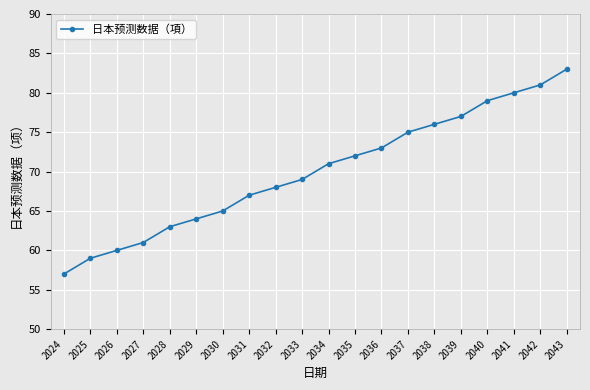

What is the value of the 19th point from the left?

81